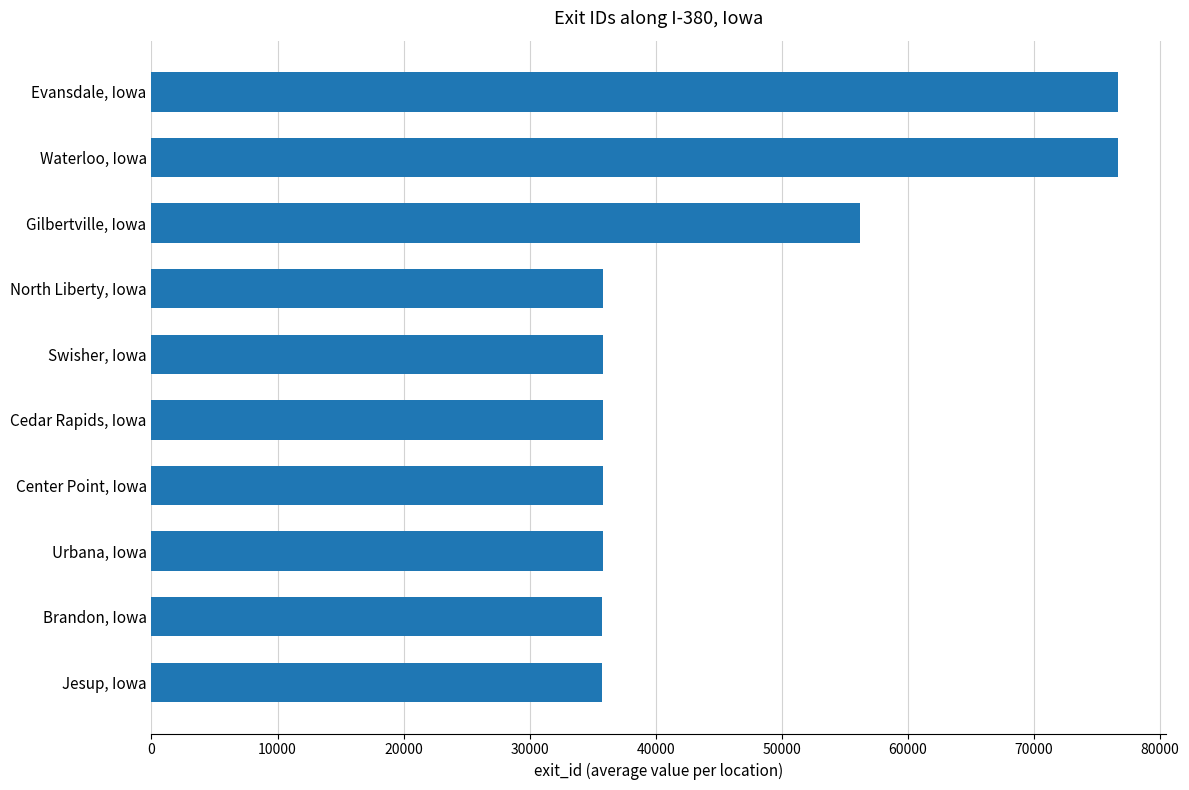

Is it true that the value at Waterloo, Iowa is 125501.6?

False